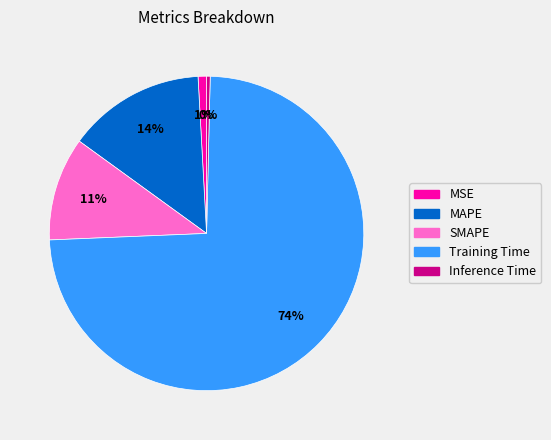

Which category accounts for the majority?

Training Time